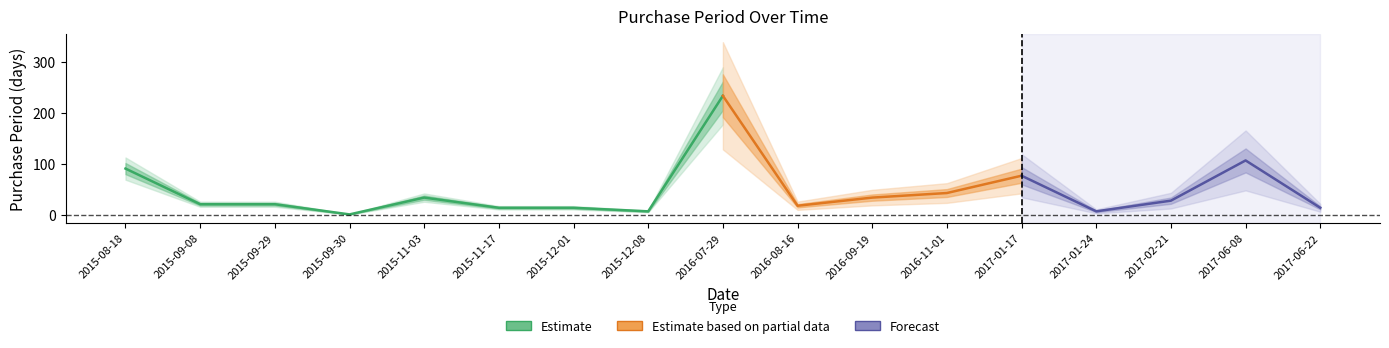

Rank the categories by value from highest to lowest.

2016-07-29, 2017-06-08, 2015-08-18, 2017-01-17, 2016-11-01, 2015-11-03, 2016-09-19, 2017-02-21, 2015-09-08, 2015-09-29, 2016-08-16, 2015-11-17, 2015-12-01, 2017-06-22, 2015-12-08, 2017-01-24, 2015-09-30